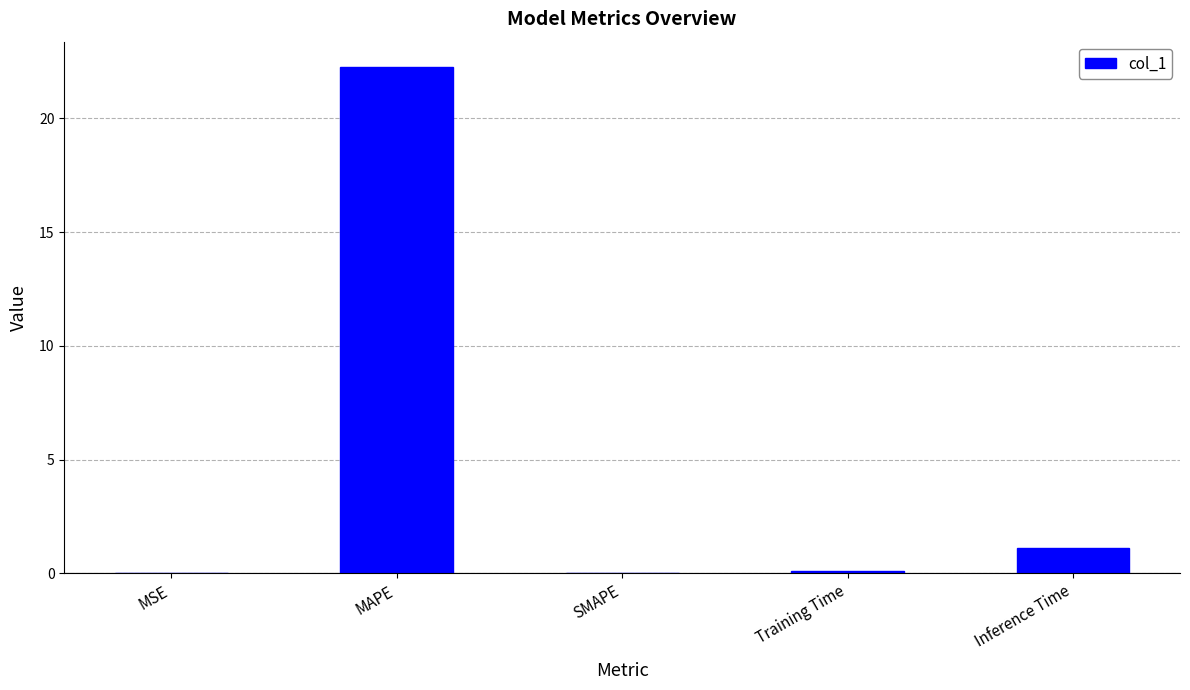

Between MAPE and SMAPE, which is larger?

MAPE